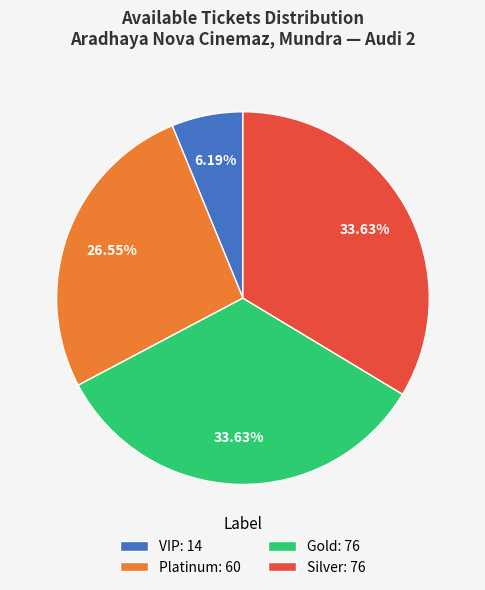

What is the smallest slice in the pie chart?

VIP